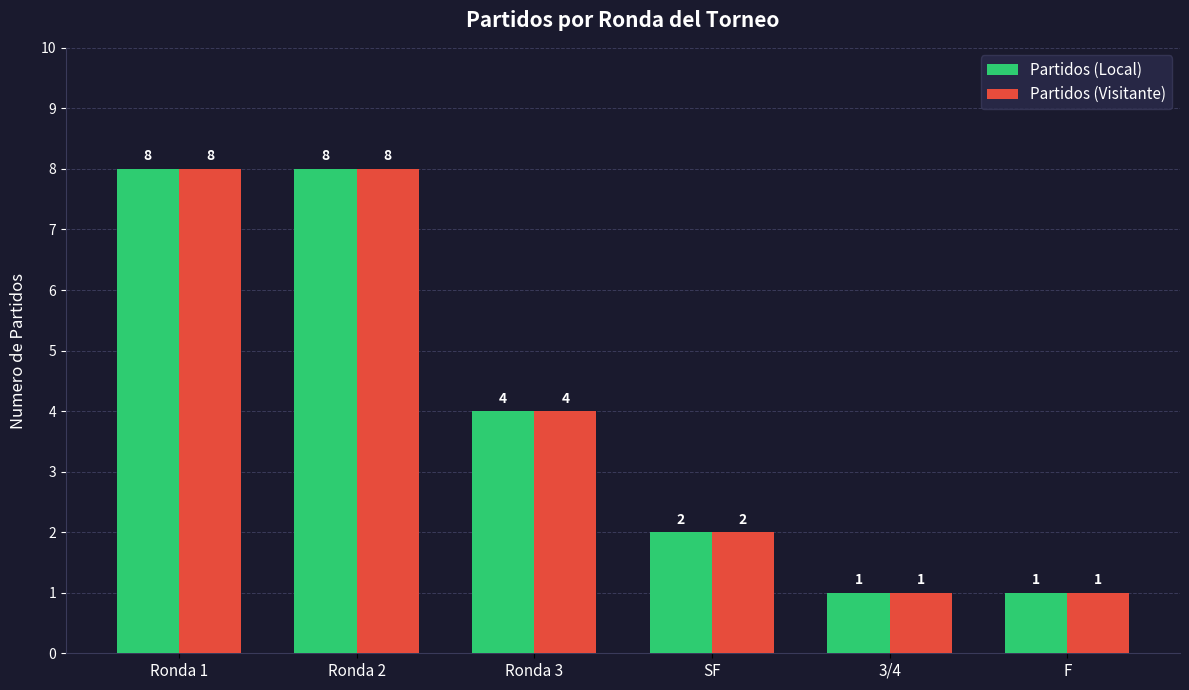

The Partidos (Local) series shows 0 at F. True or false?

False